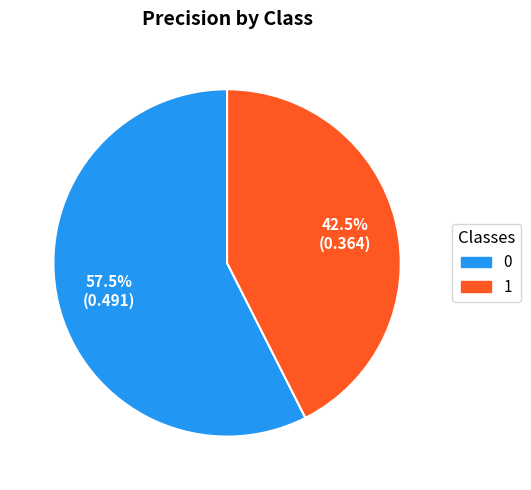

Rank the categories by value from lowest to highest.

1, 0